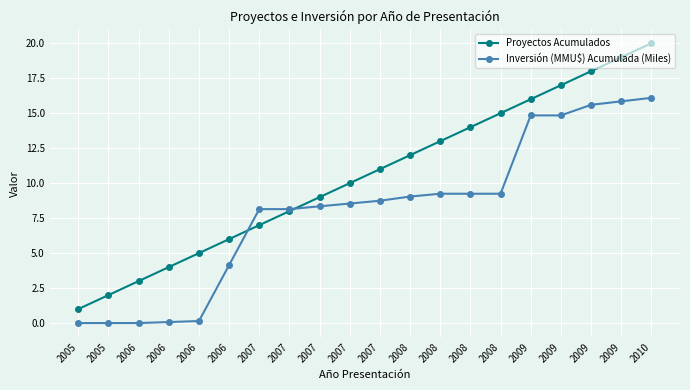

List the labels in order of Proyectos Acumulados value, smallest first.

2005, 2005, 2006, 2006, 2006, 2006, 2007, 2007, 2007, 2007, 2007, 2008, 2008, 2008, 2008, 2009, 2009, 2009, 2009, 2010